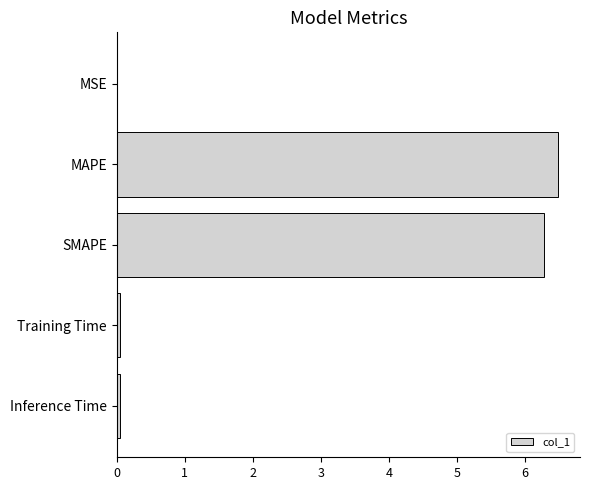

Are the bars horizontal?

Yes